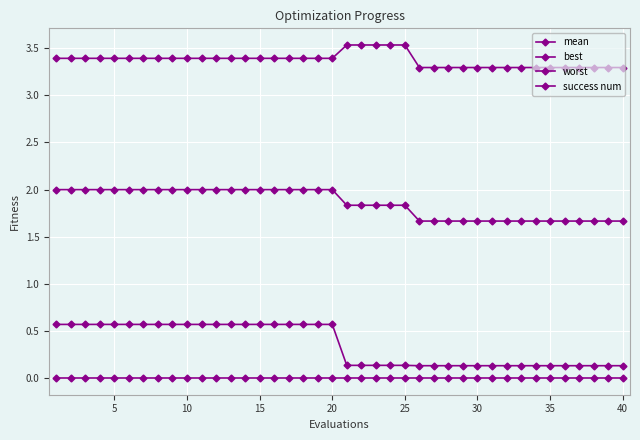

How many data points does each series have?

40